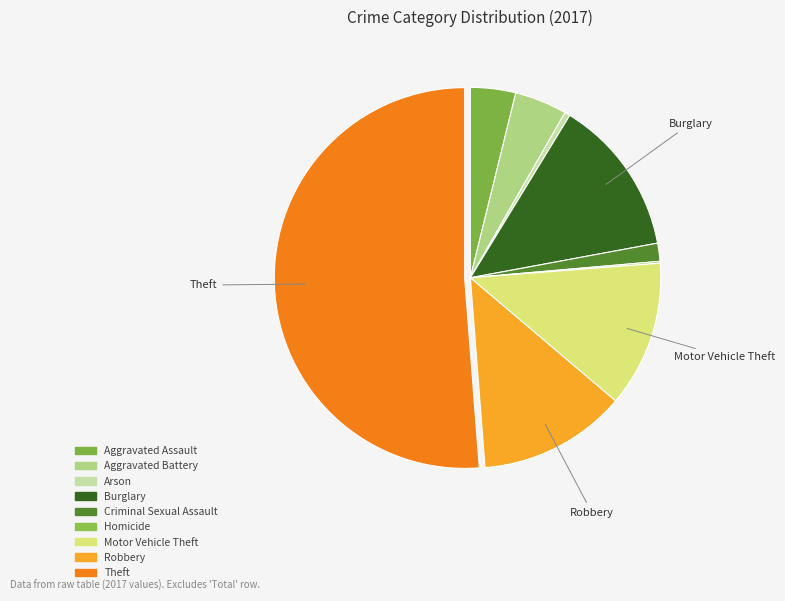

Which slice is the smallest?

Homicide